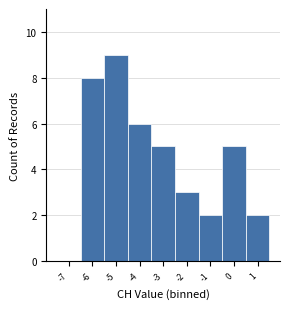

Reading left to right, transcribe all the data shown in this chart.

-7=0	-6=8	-5=9	-4=6	-3=5	-2=3	-1=2	0=5	1=2